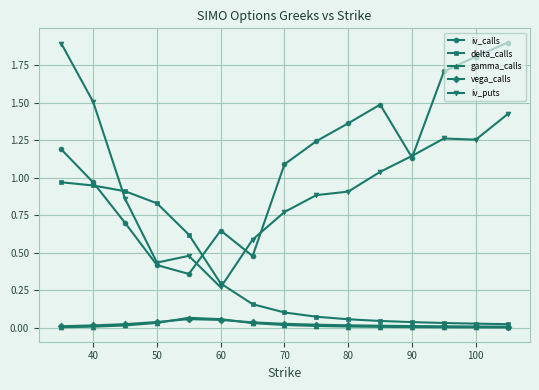

True or false: iv_calls and gamma_calls intersect in this chart.

False